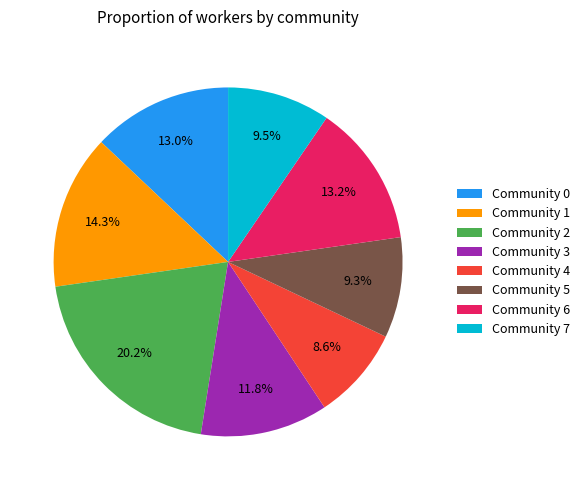

How many slices are in this pie chart?

8